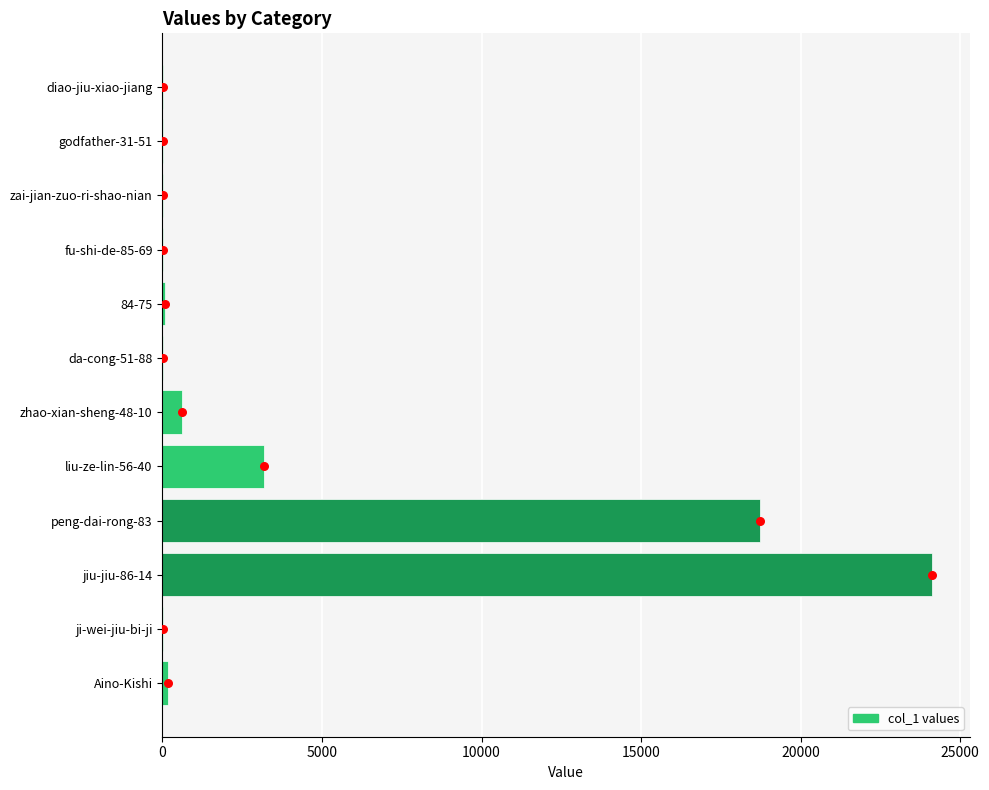

Between liu-ze-lin-56-40 and godfather-31-51, which is larger?

liu-ze-lin-56-40